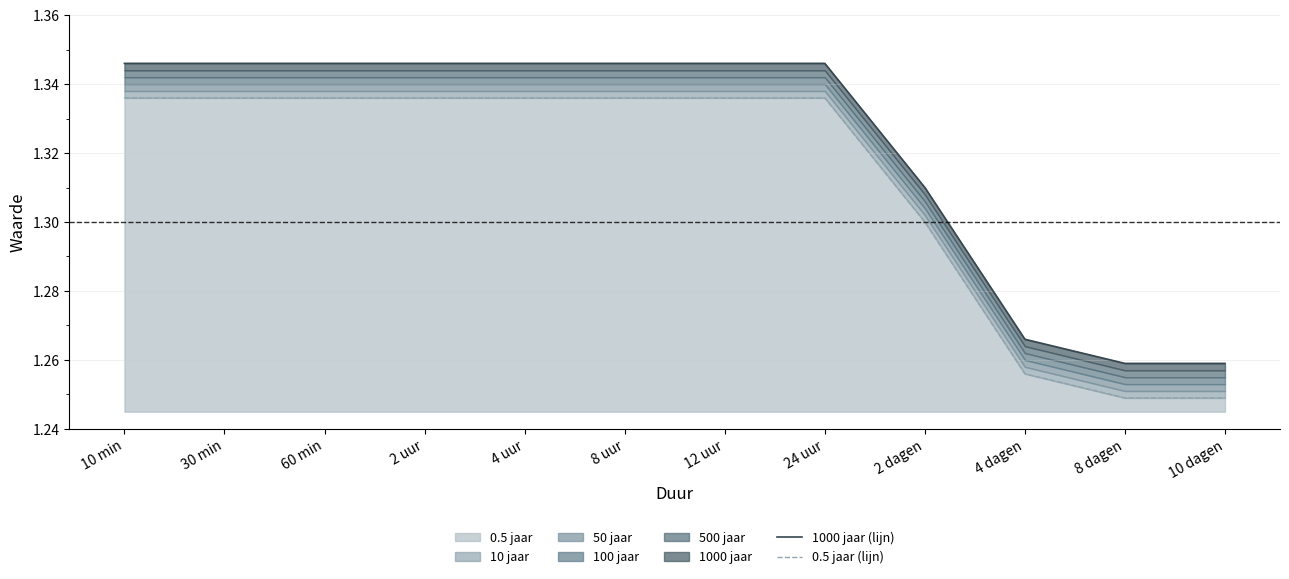

Between 30 min and 60 min, which series saw the biggest shift?

1000 jaar (lijn)